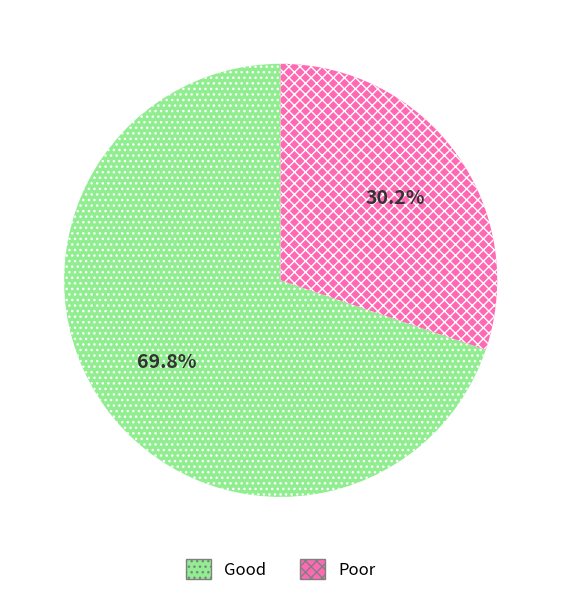

Is there a majority slice in this chart?

Yes